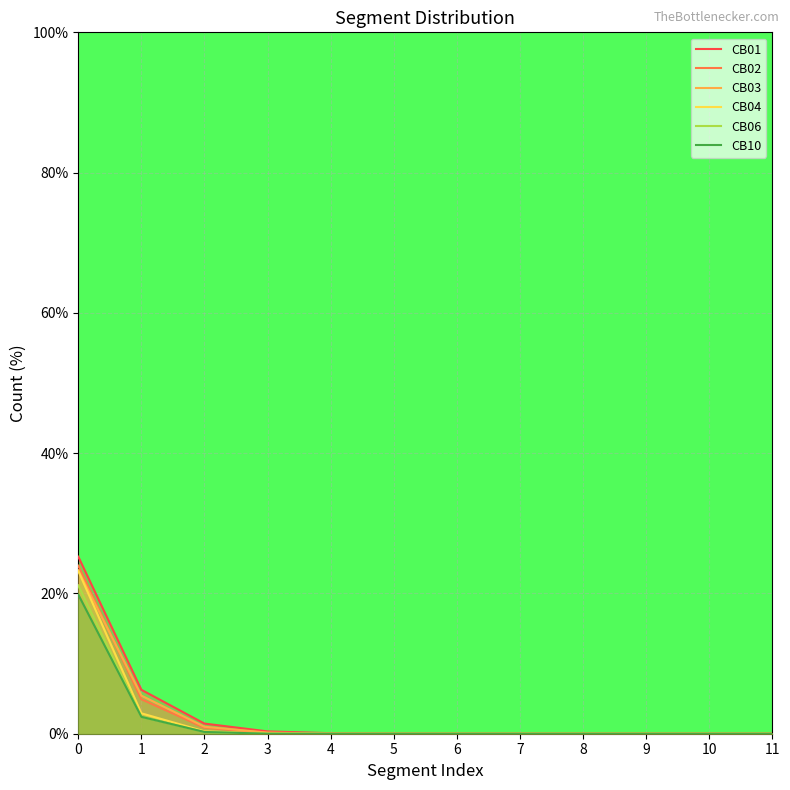

Reading left to right, list all the values displayed in this chart.

CB01: 0=25.2	1=6.3	2=1.4	3=0.3	4=0.1	5=0.0	6=0.0	7=0.0	8=0.0	9=0.0	10=0.0	11=0.0
CB02: 0=24.0	1=4.9	2=0.9	3=0.1	4=0.0	5=0.0	6=0.0	7=0.0	8=0.0	9=0.0	10=0.0	11=0.0
CB03: 0=23.3	1=5.4	2=1.0	3=0.2	4=0.0	5=0.0	6=0.0	7=0.0	8=0.0	9=0.0	10=0.0	11=0.0
CB04: 0=23.2	1=2.9	2=0.3	3=0.0	4=0.0	5=0.0	6=0.0	7=0.0	8=0.0	9=0.0	10=0.0	11=0.0
CB06: 0=21.2	1=2.4	2=0.2	3=0.0	4=0.0	5=0.0	6=0.0	7=0.0	8=0.0	9=0.0	10=0.0	11=0.0
CB10: 0=19.8	1=2.4	2=0.3	3=0.0	4=0.0	5=0.0	6=0.0	7=0.0	8=0.0	9=0.0	10=0.0	11=0.0